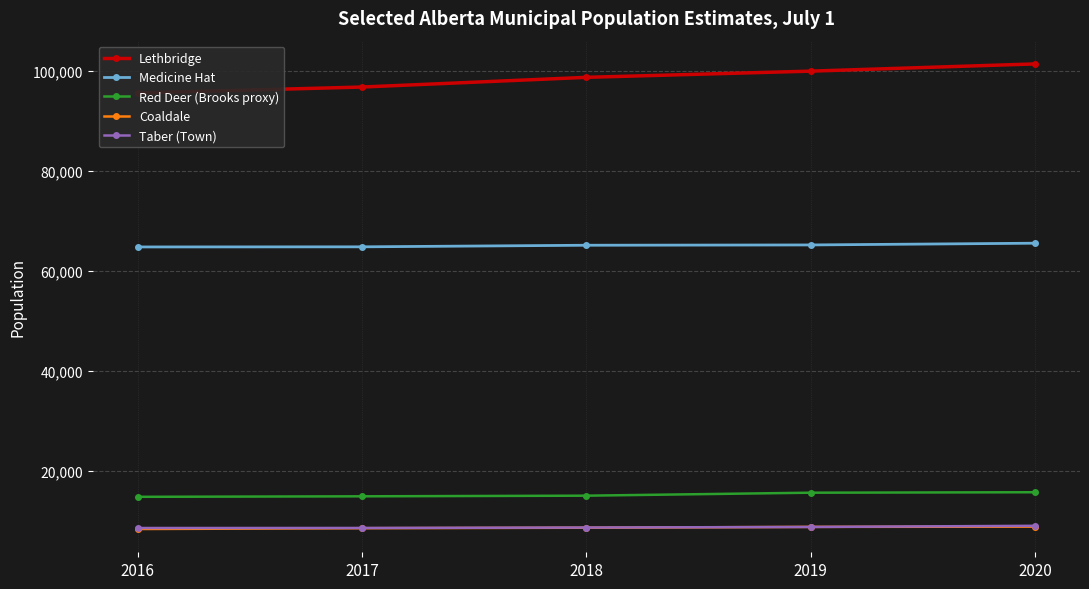

List the series in order of their peak value, lowest first.

Coaldale, Taber (Town), Red Deer (Brooks proxy), Medicine Hat, Lethbridge